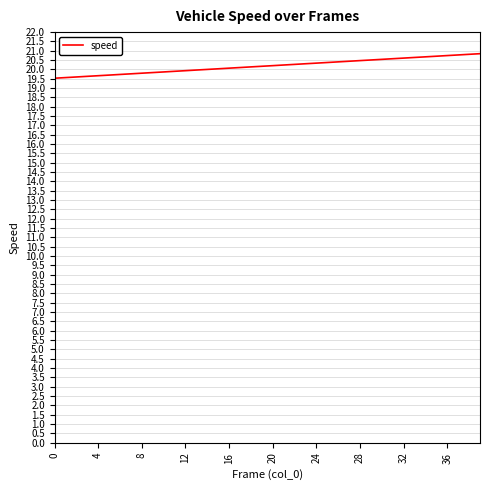

What is the greatest value displayed?

20.8